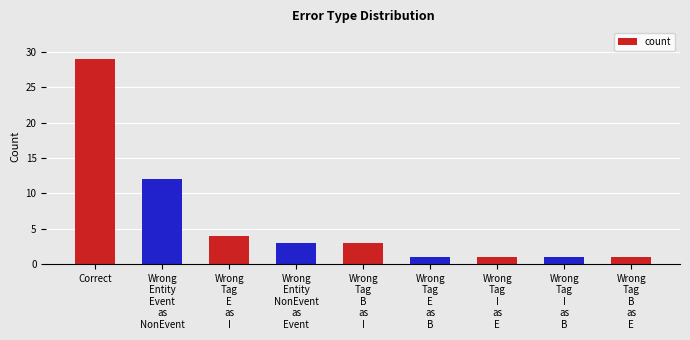

What is the label of the 1st bar from the right?

Wrong
Tag
B
as
E